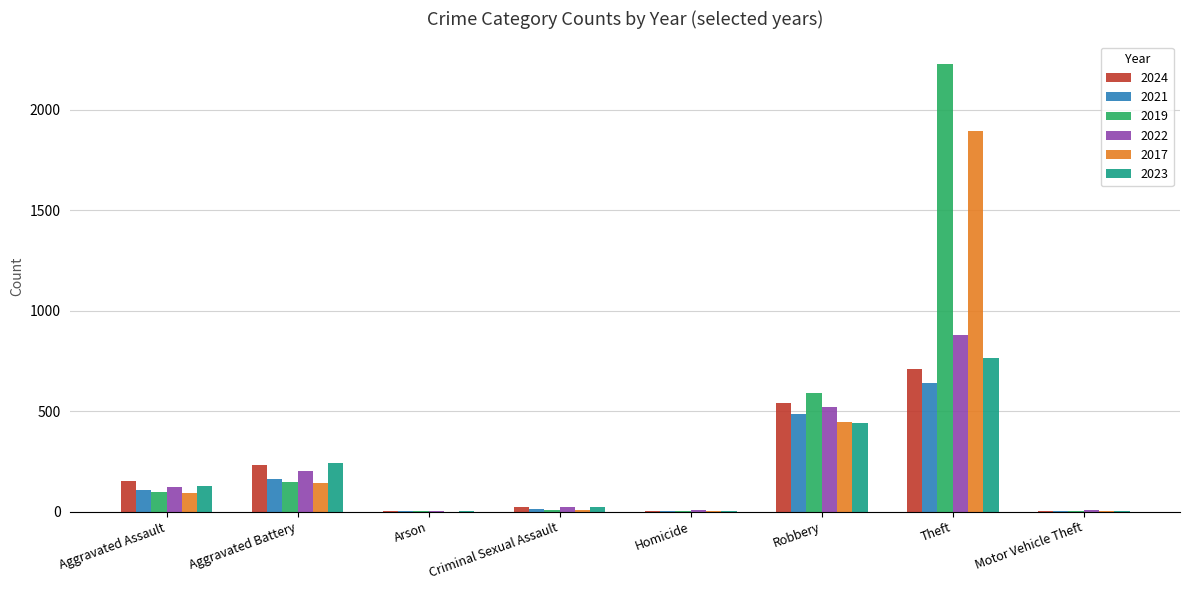

What is the total value across all series at Aggravated Battery?

1131